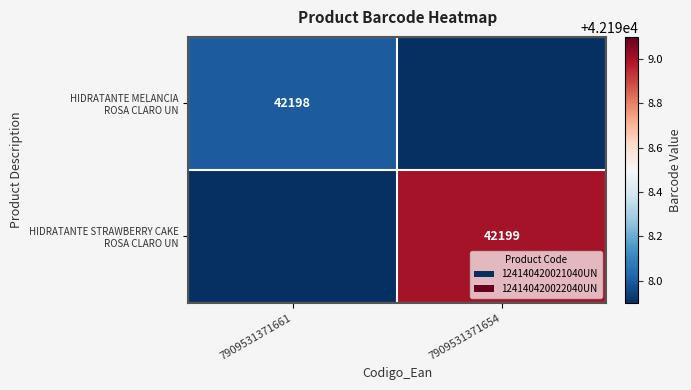

How many data points in HIDRATANTE MELANCIA ROSA CLARO UN are less than 42198?

1